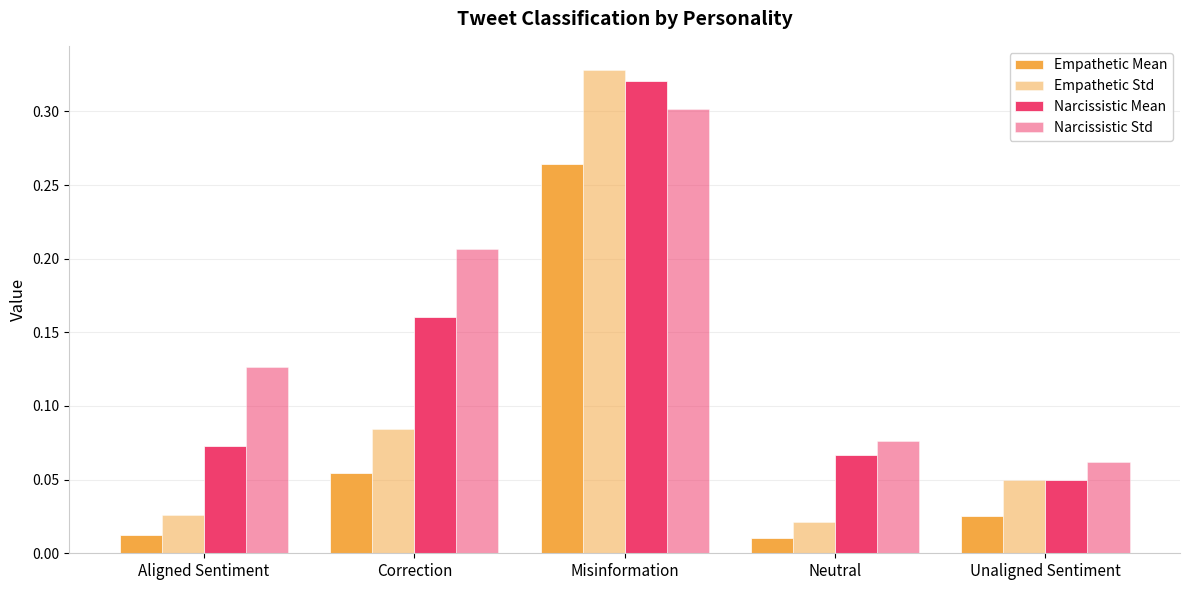

At which label is Narcissistic Mean closest to 0?

Unaligned Sentiment